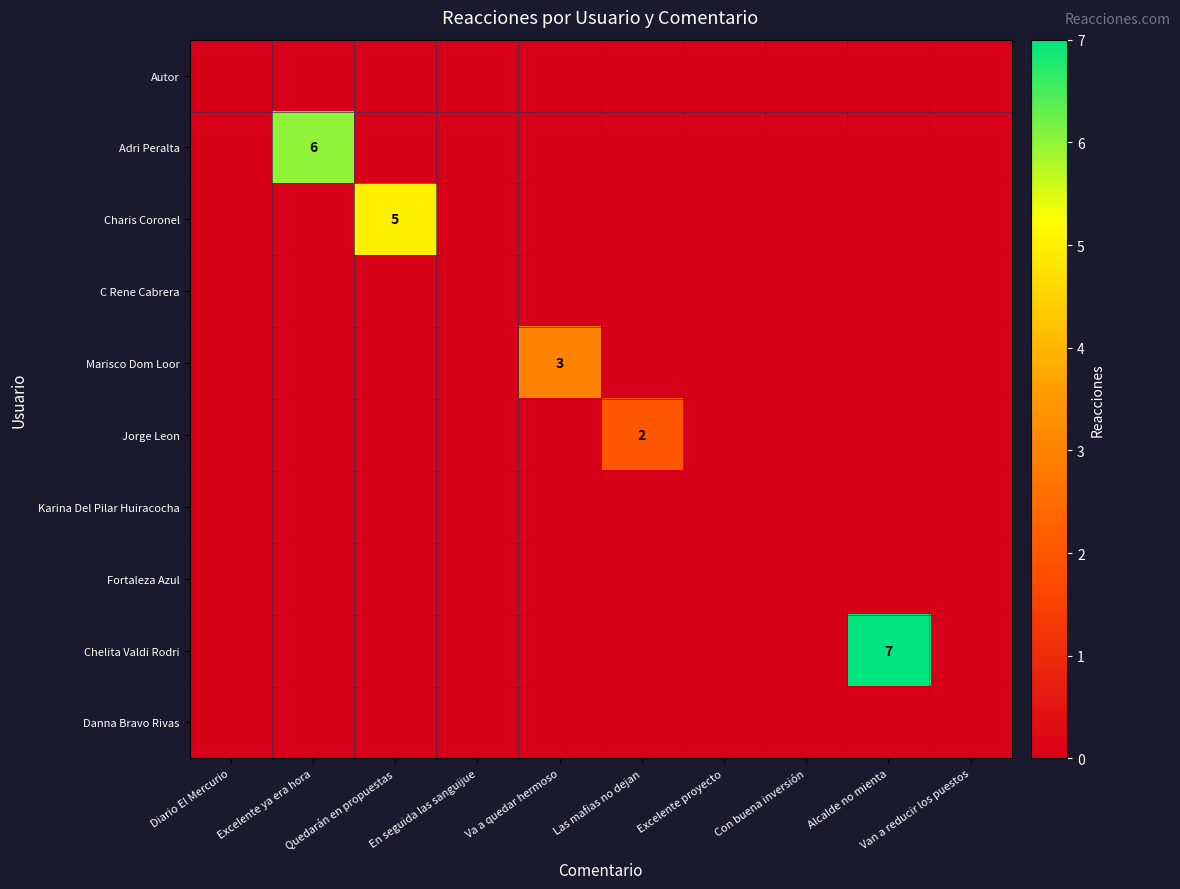

What is the maximum value shown in the chart?

7